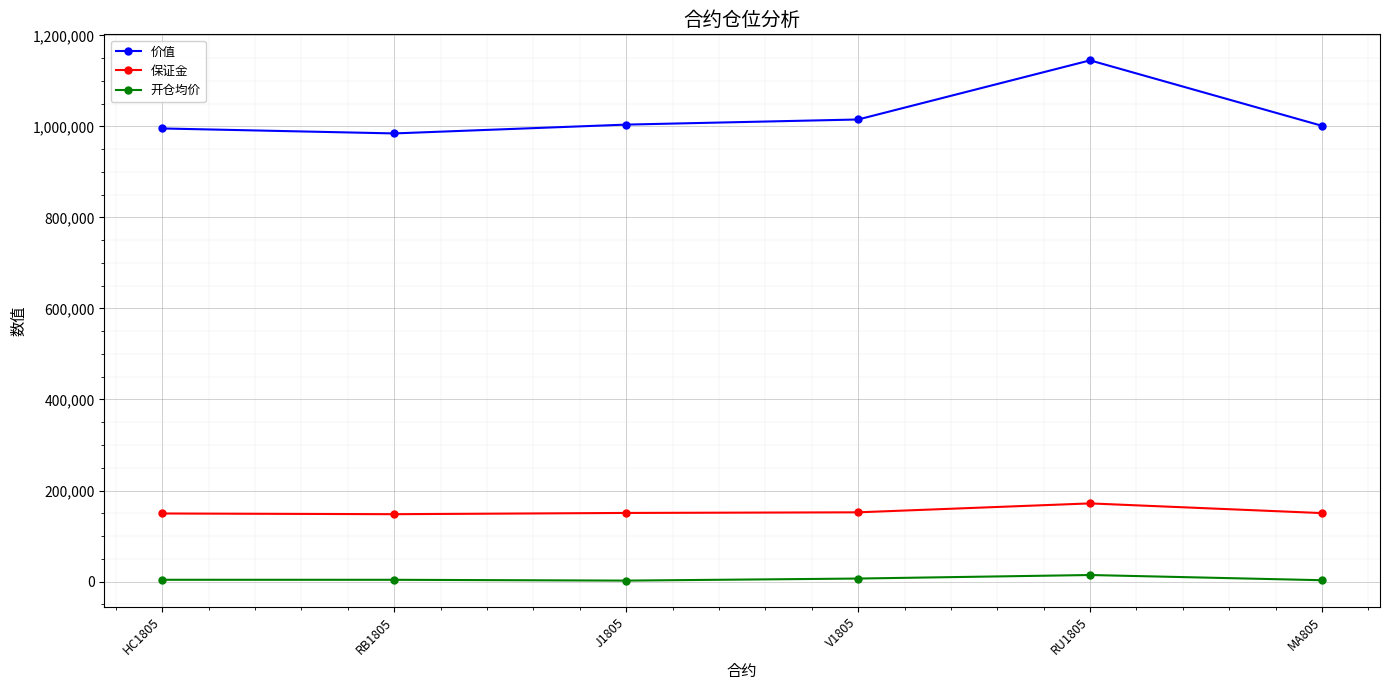

How many data points in 价值 are less than 1004000?

3